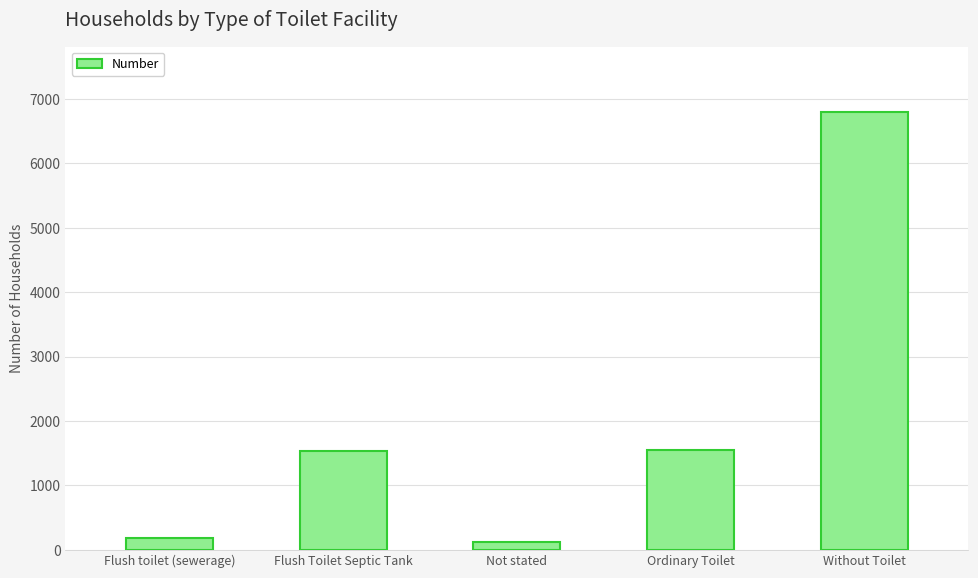

What is the sum of all values?

10192